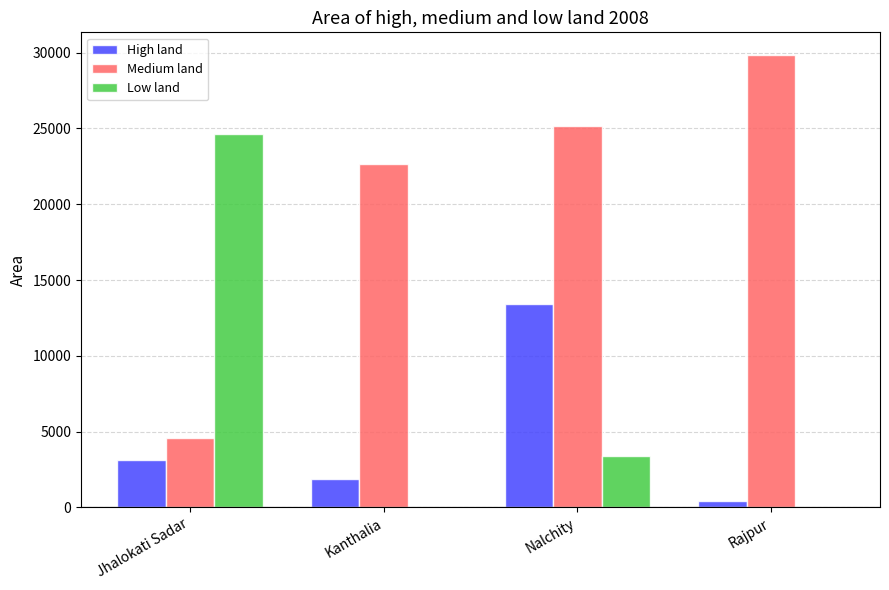

At which label is Medium land closest to 17200?

Kanthalia